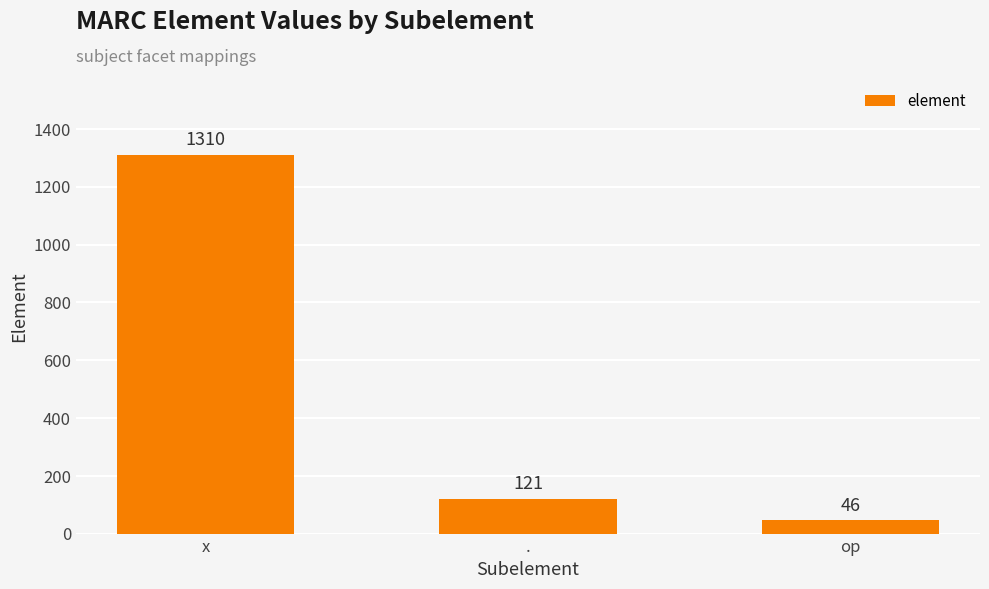

Which has a higher value, op or .?

.